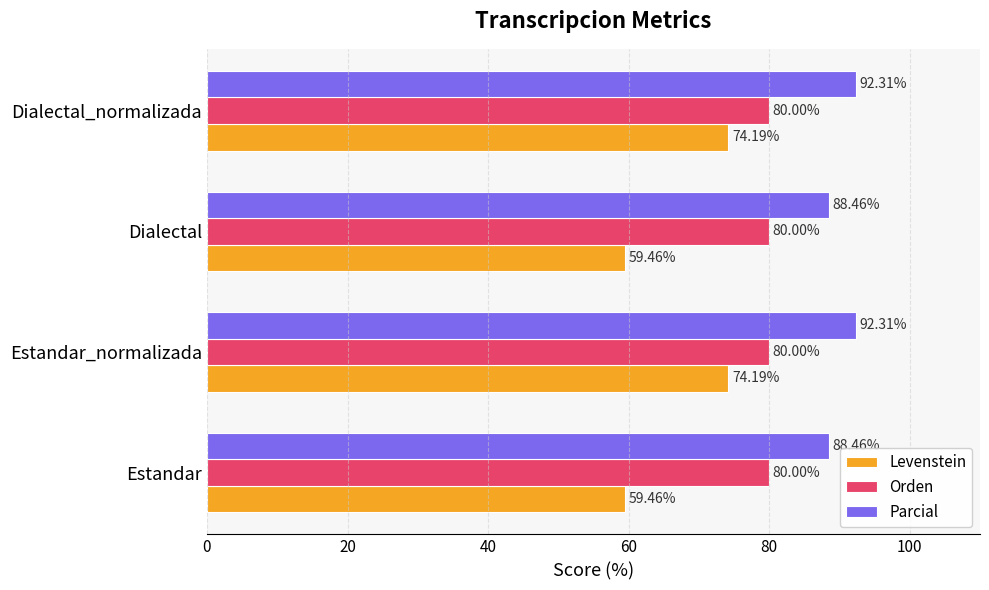

Between Estandar_normalizada and Dialectal, which series saw the biggest shift?

Levenstein